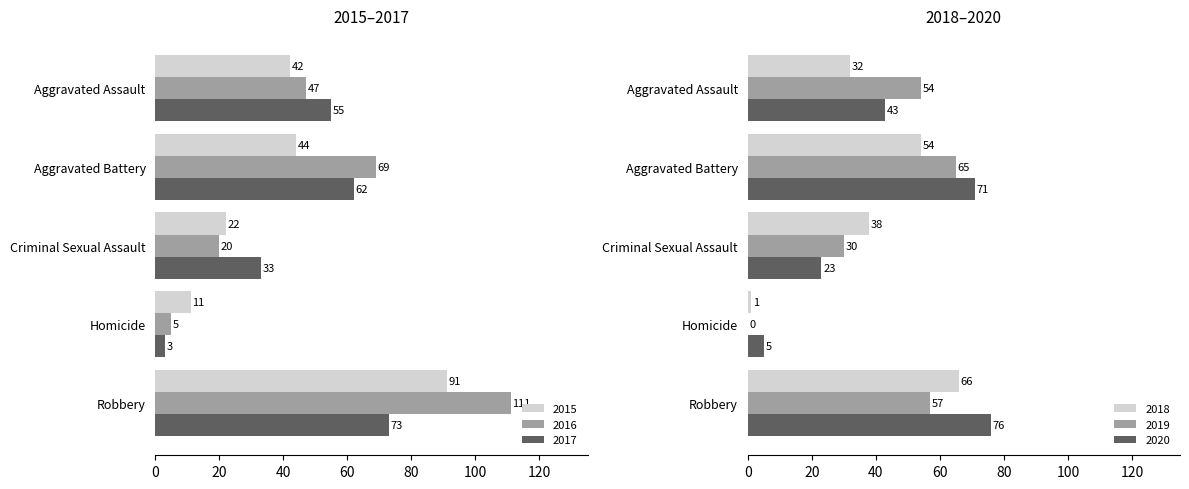

Is it true that 2020 equals 76 at Robbery?

True